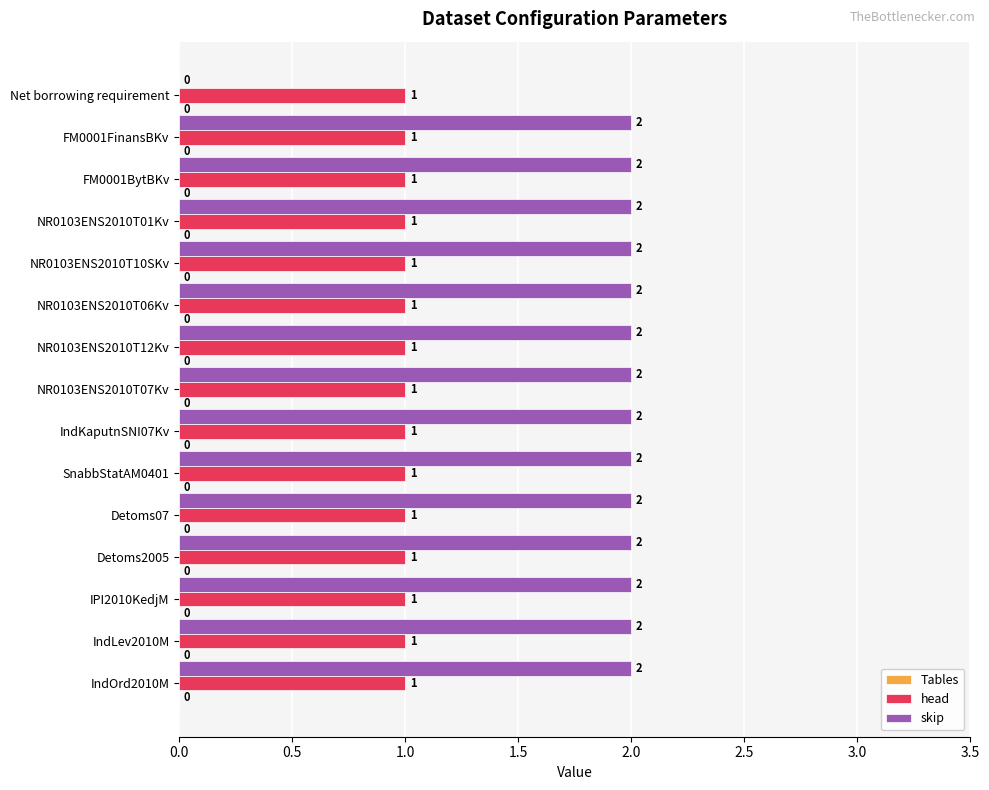

Count the skip values in the range 2 to 3.

14